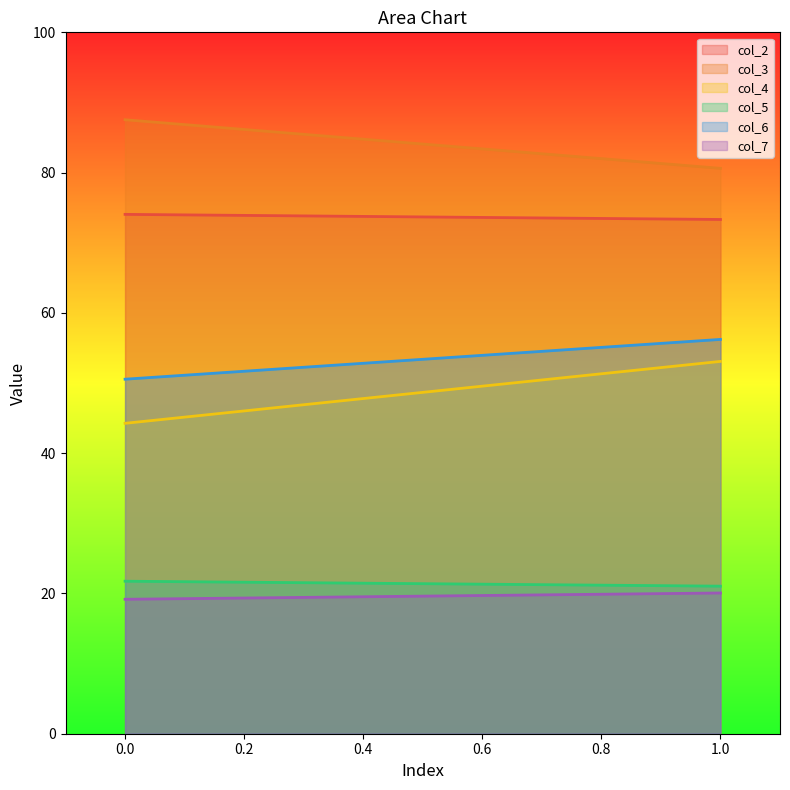

What is the approximate value of col_7 at 0?

19.2